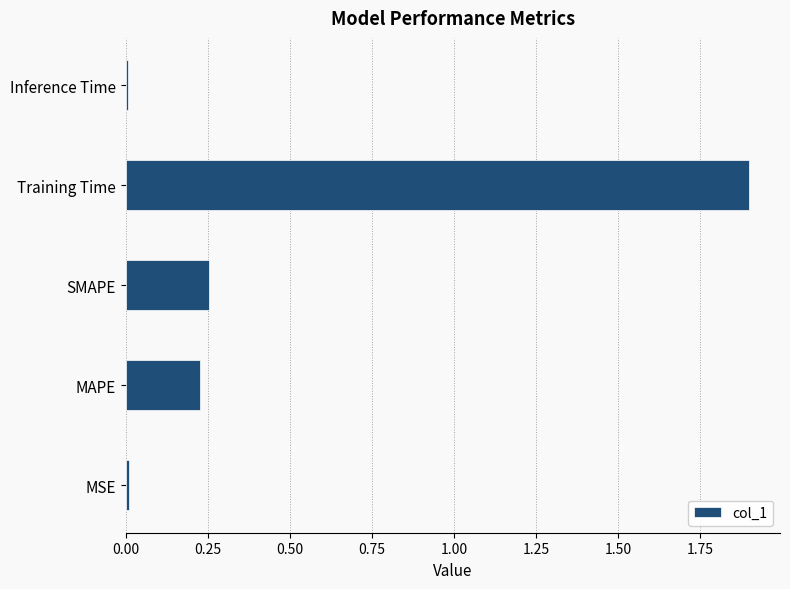

What is the sum of the values at MAPE and Training Time?

2.1